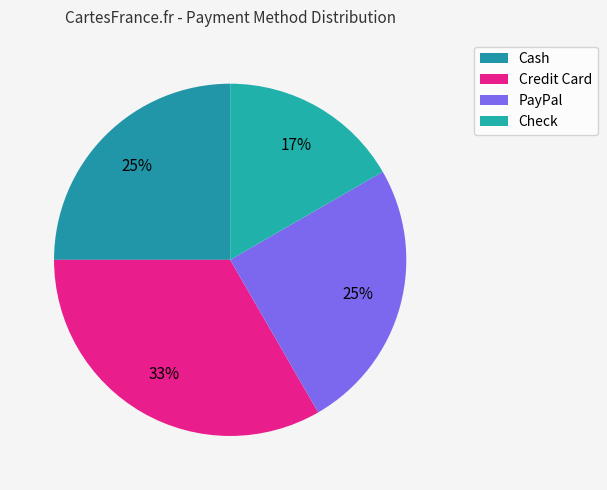

How many segments does this pie chart have?

4